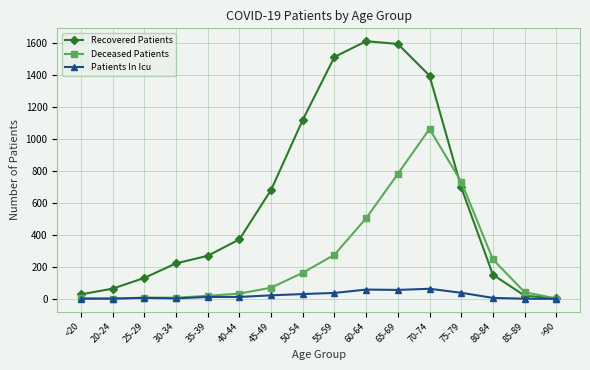

Rank the series by their average value, from highest to lowest.

Recovered Patients, Deceased Patients, Patients In Icu